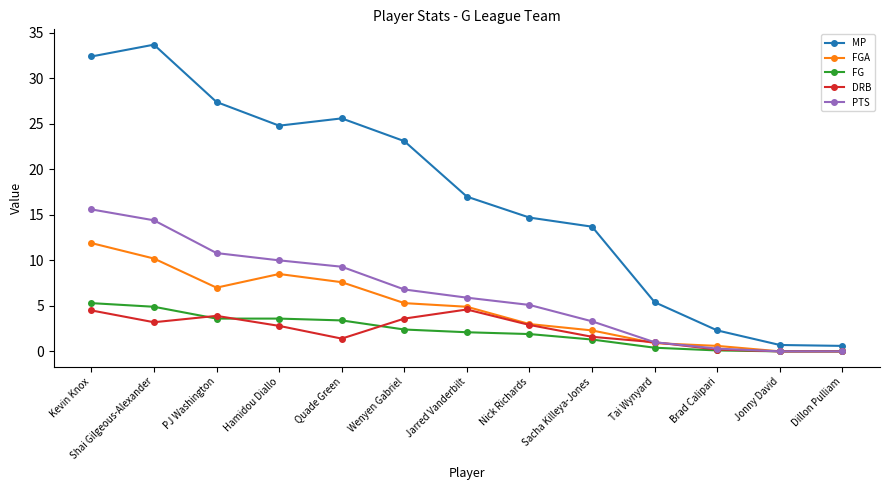

What is the maximum value shown in the chart?

33.7